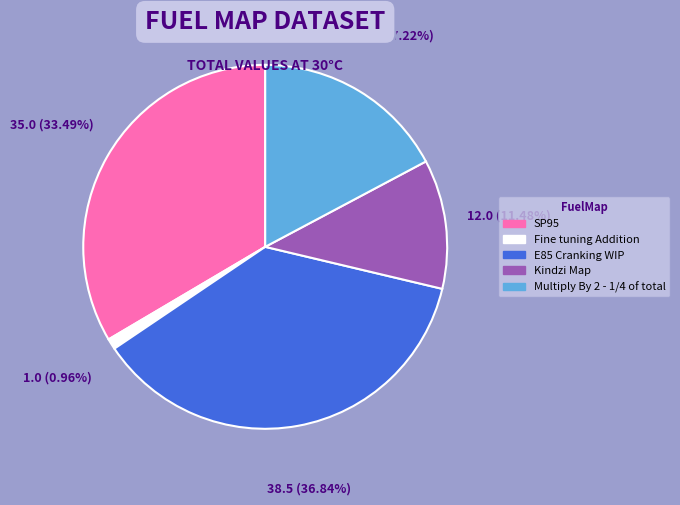

Which slice is the smallest?

Fine tuning Addition